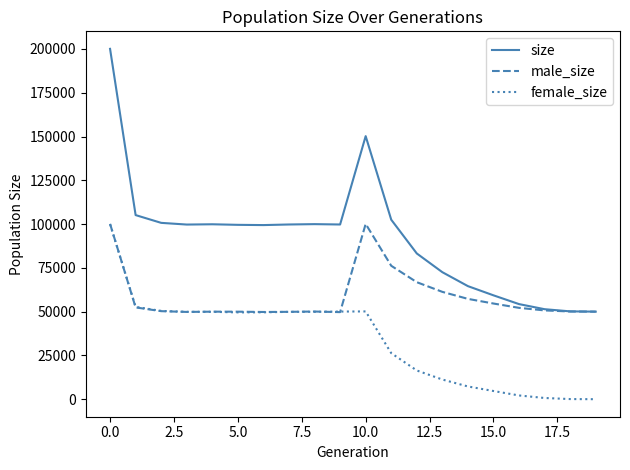

List the series in order of their overall mean, lowest first.

female_size, male_size, size